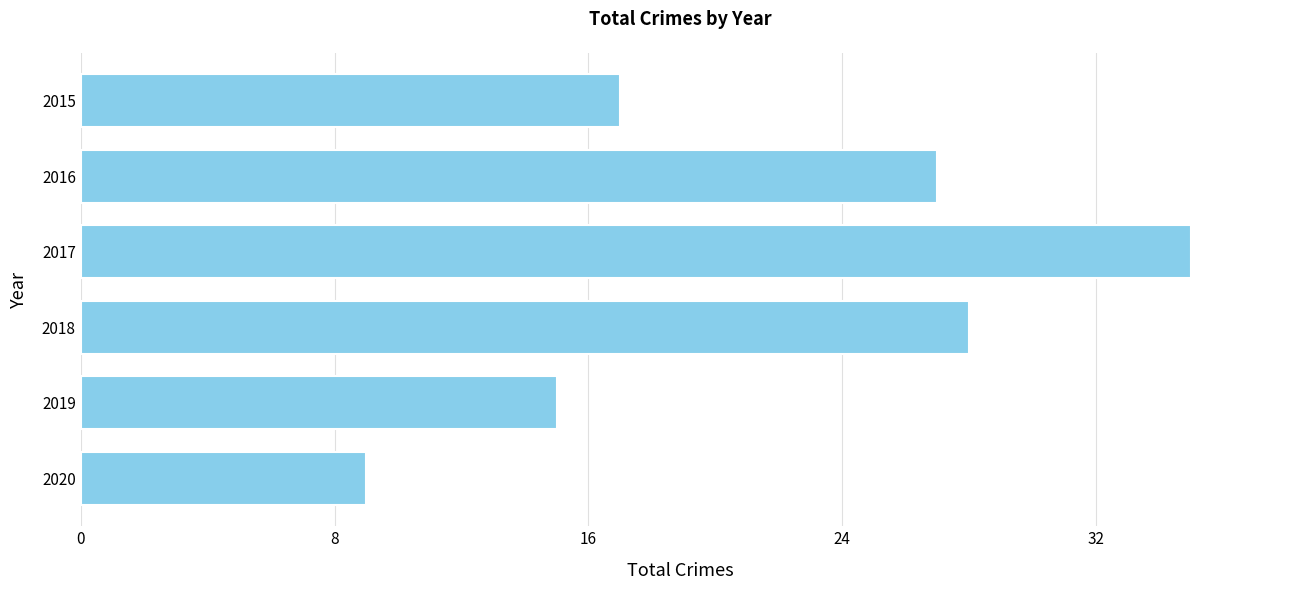

Reading top to bottom, list all the values displayed in this chart.

17	27	35	28	15	9